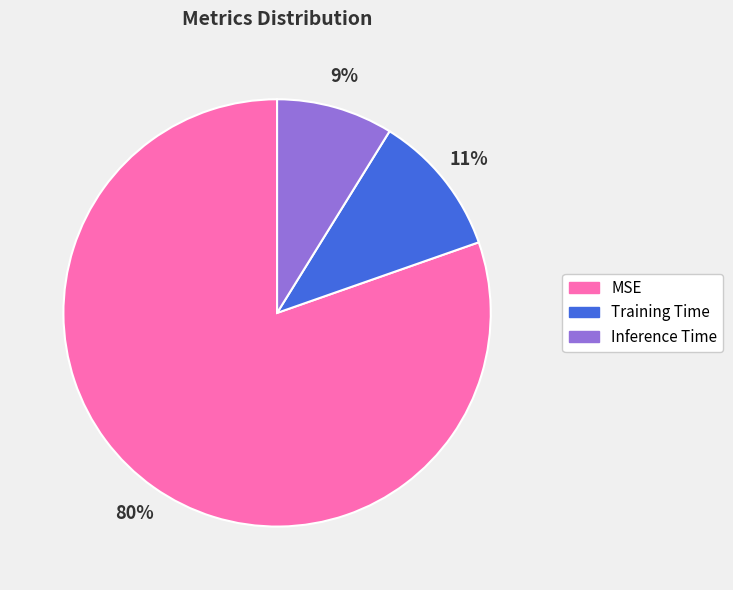

True or false: MSE accounts for 73% of the total.

False